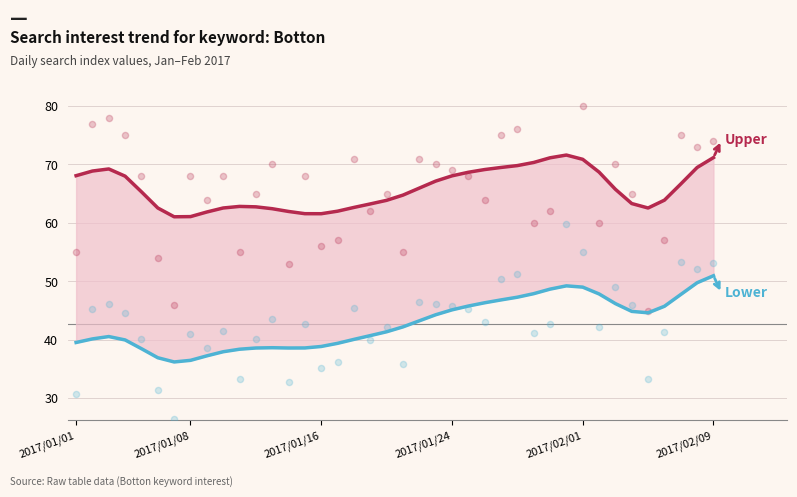

What is the total value across all series at 6?

97.3